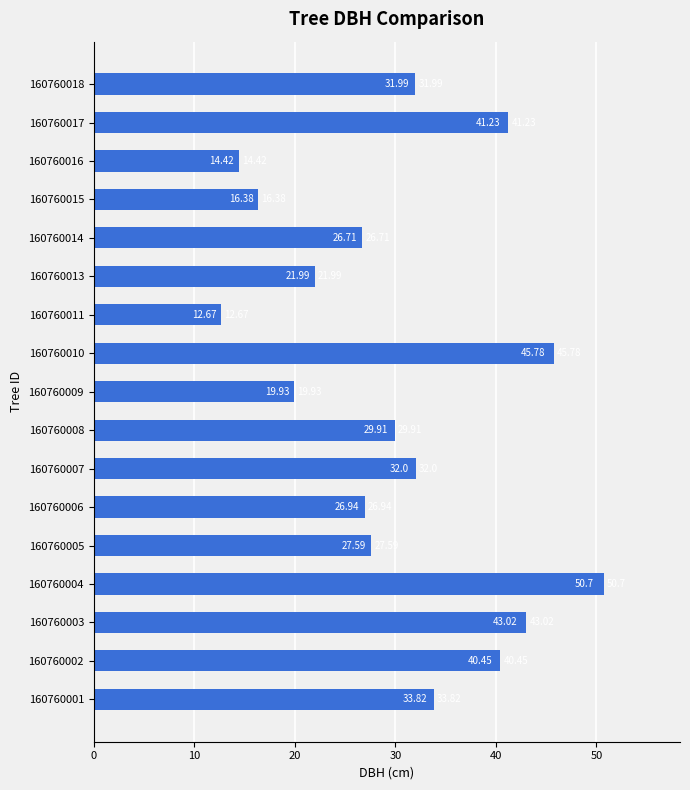

Rank the categories by value from lowest to highest.

160760011, 160760016, 160760015, 160760009, 160760013, 160760014, 160760006, 160760005, 160760008, 160760018, 160760007, 160760001, 160760002, 160760017, 160760003, 160760010, 160760004